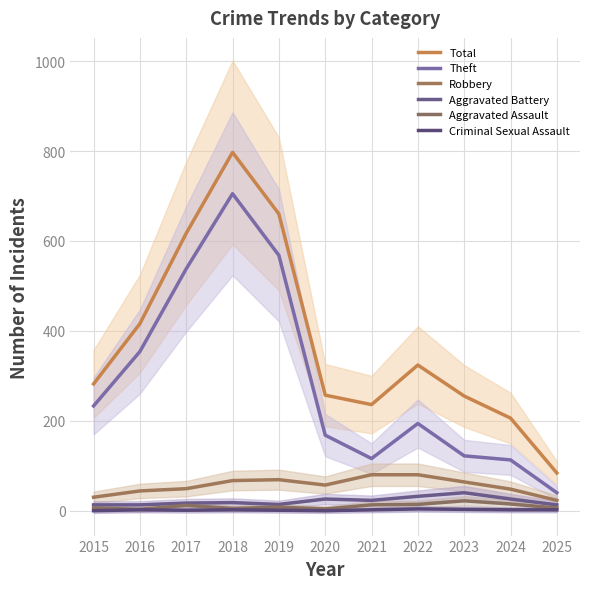

Reading left to right, what are all the values shown in this chart?

Total: 282	416	617	797	660	257	236	324	255	206	84
Theft: 233	354	538	705	568	168	116	194	122	113	40
Robbery: 30	44	49	67	69	57	80	80	64	48	23
Aggravated Battery: 13	13	17	18	14	26	23	32	40	26	13
Aggravated Assault: 6	3	12	5	8	4	13	14	22	15	6
Criminal Sexual Assault: 0	2	1	2	1	0	2	4	3	2	2